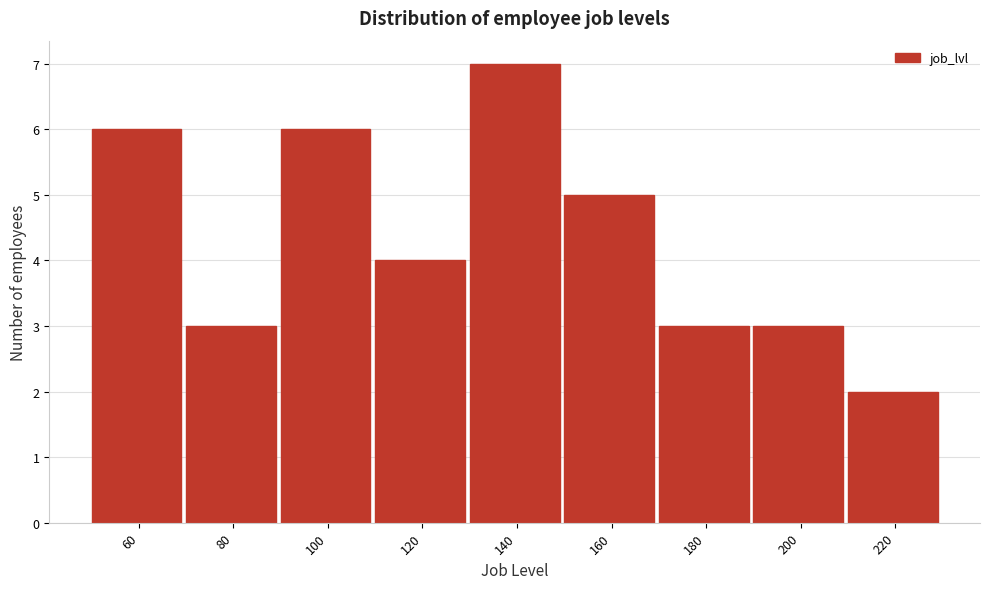

Reading right to left, what are all the values shown in this chart?

220=2	200=3	180=3	160=5	140=7	120=4	100=6	80=3	60=6